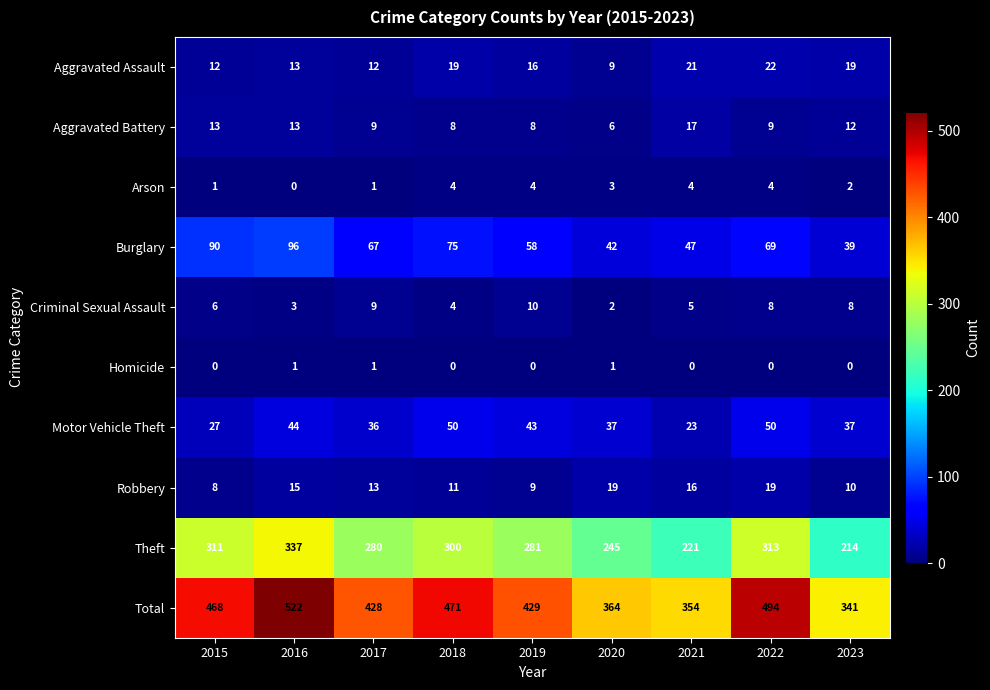

Which series has the largest range (max minus min)?

Total